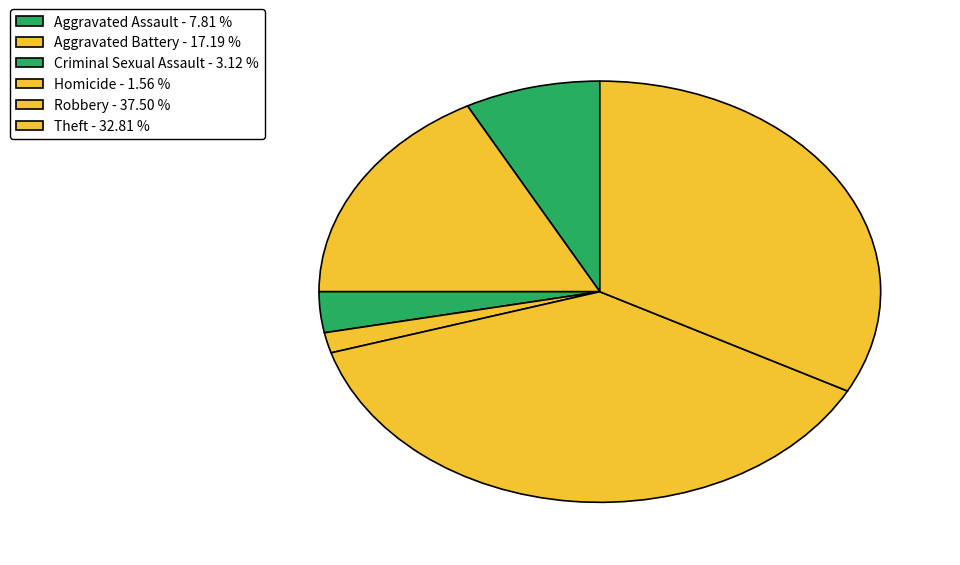

How many slices are in this pie chart?

6